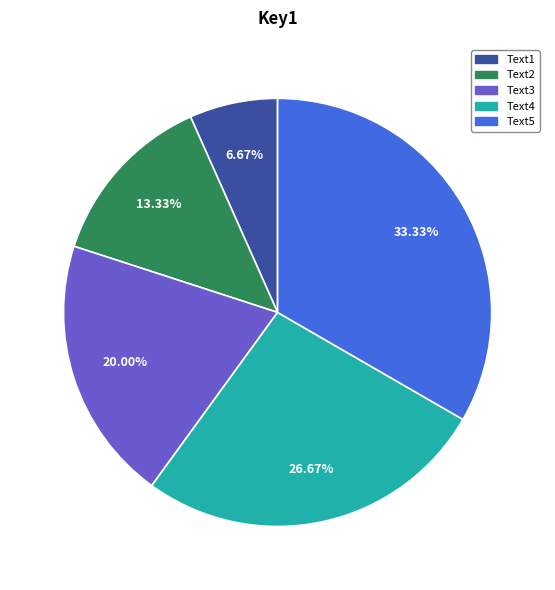

Which has a higher value, Text4 or Text3?

Text4